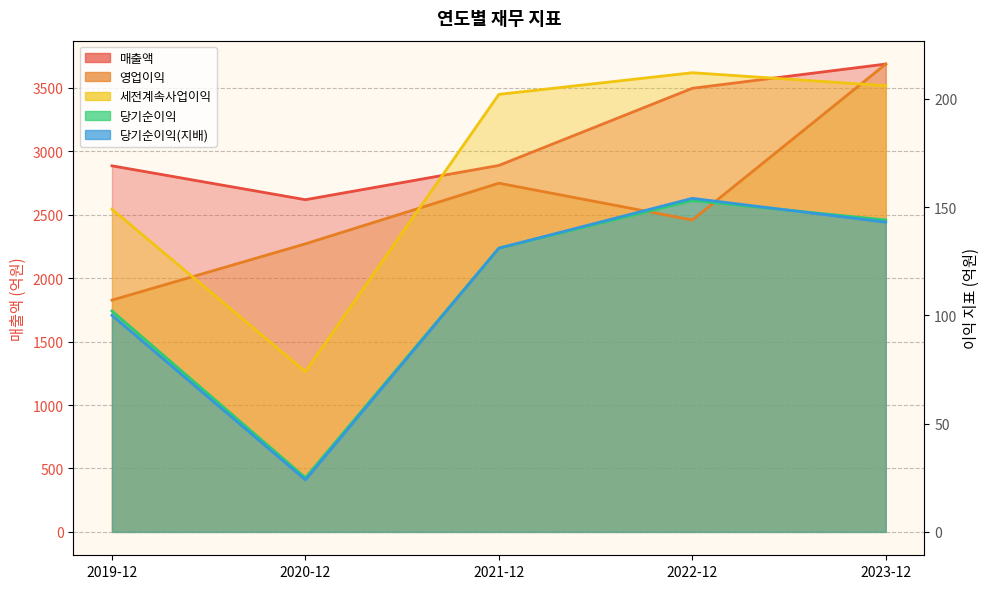

What is the label of the 2nd point from the left?

2020-12